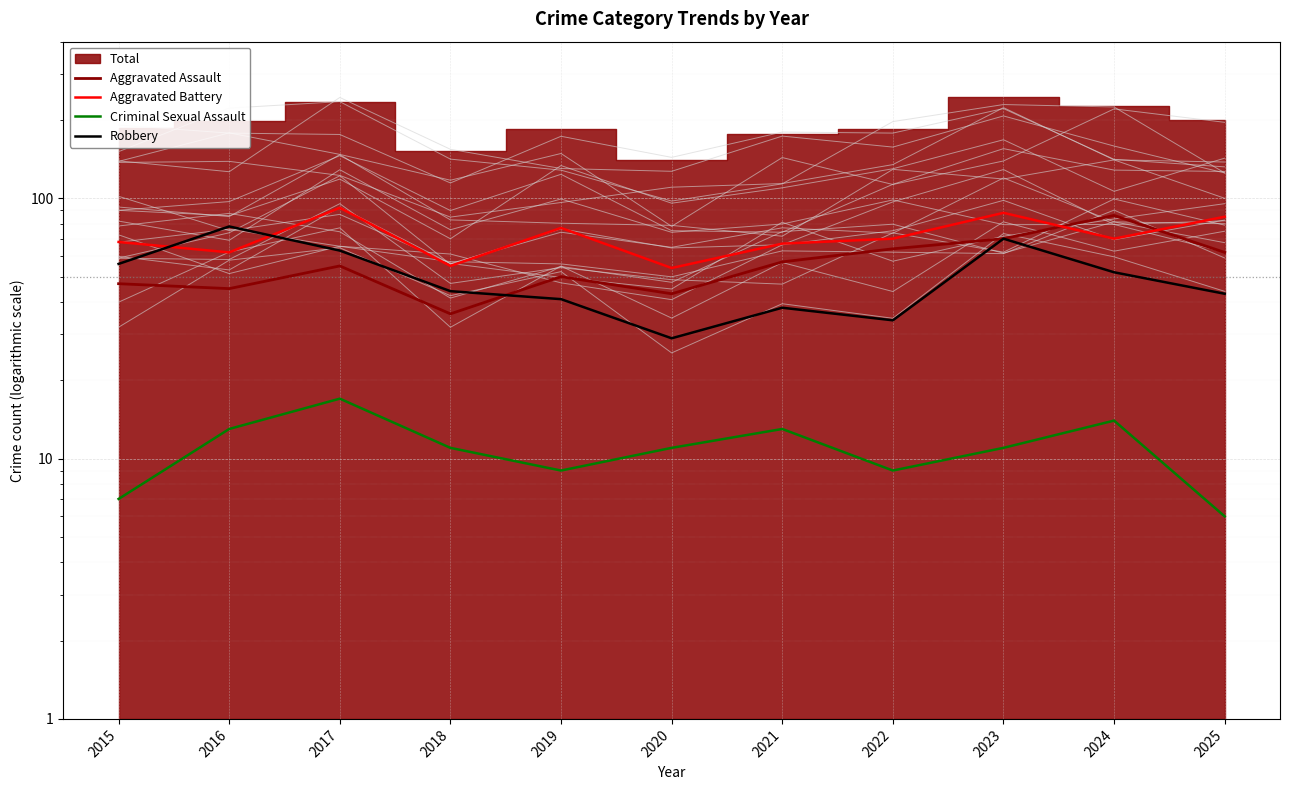

True or false: Criminal Sexual Assault and Aggravated Battery cross at least once.

False